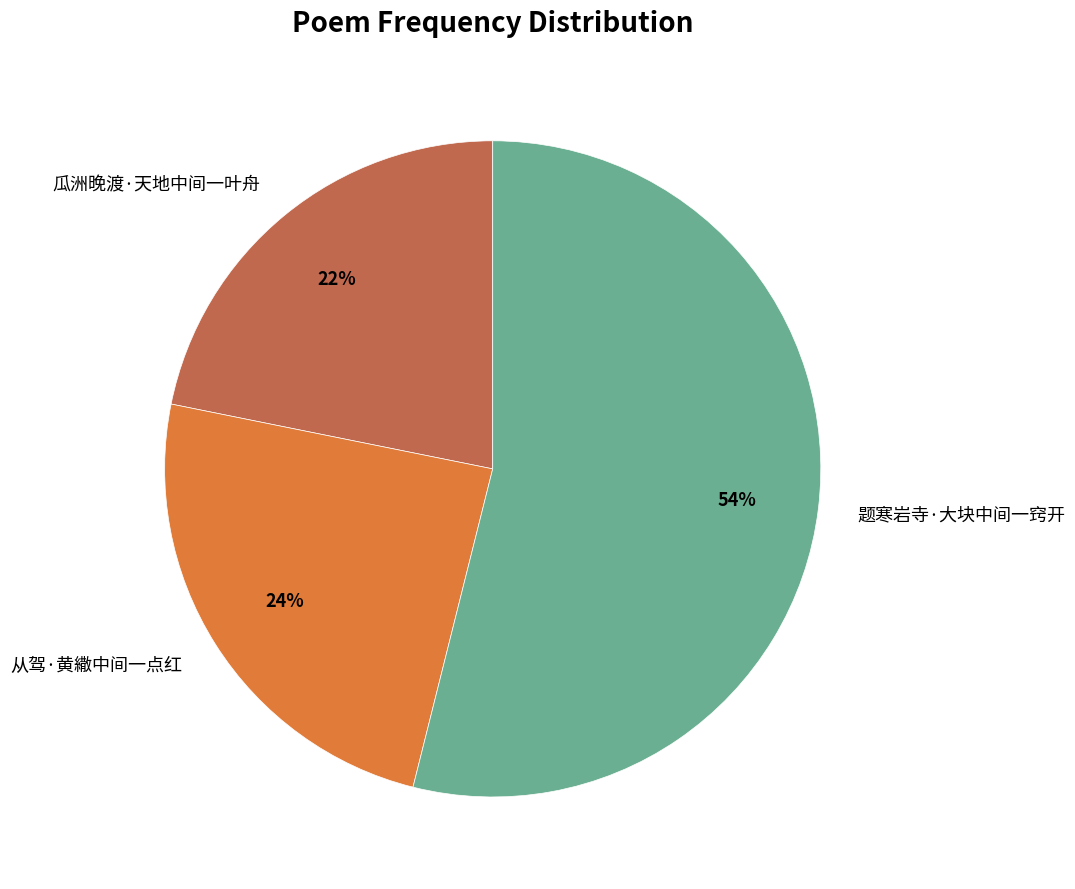

Do 瓜洲晚渡·天地中间一叶舟 and 从驾·黄繖中间一点红 together represent more than half of the pie?

No